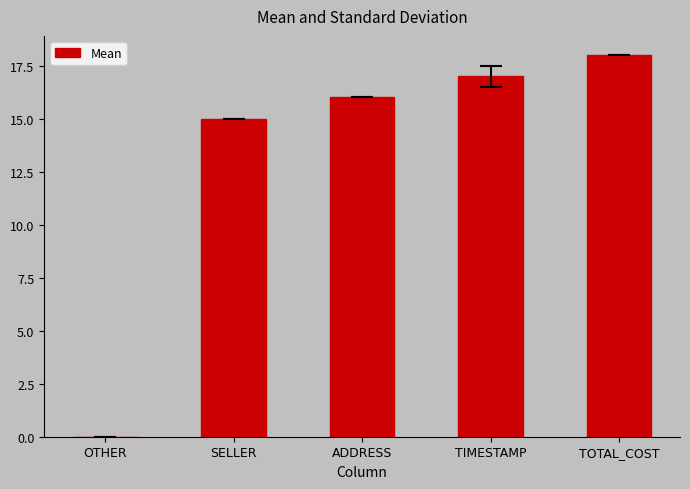

Reading right to left, list all the values displayed in this chart.

TOTAL_COST=18	TIMESTAMP=17	ADDRESS=16	SELLER=15	OTHER=0